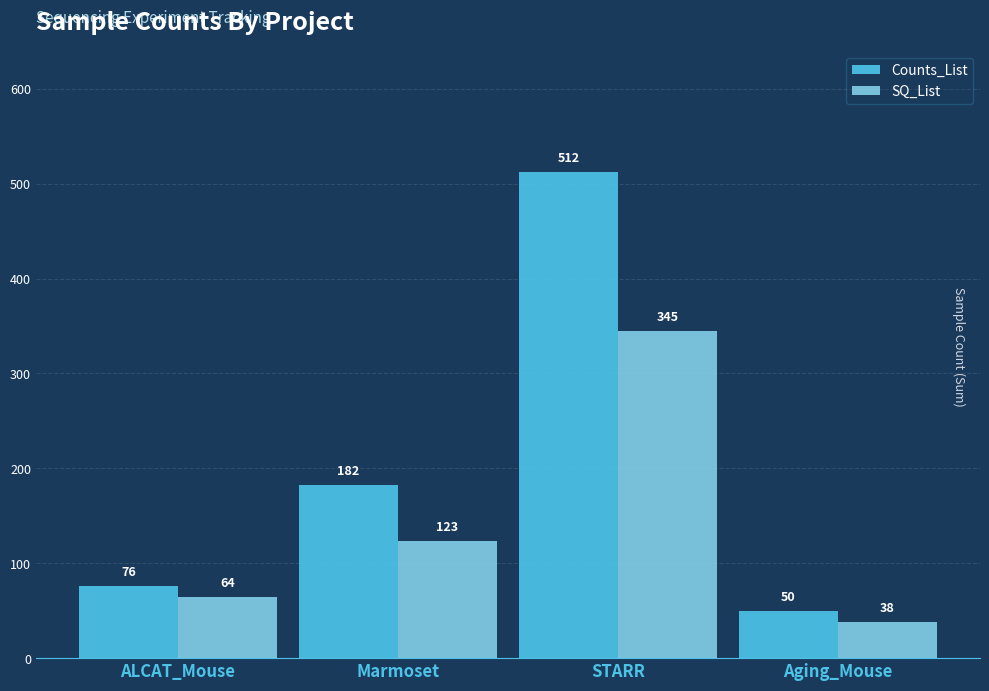

The value of Counts_List at Marmoset is 64. True or false?

False